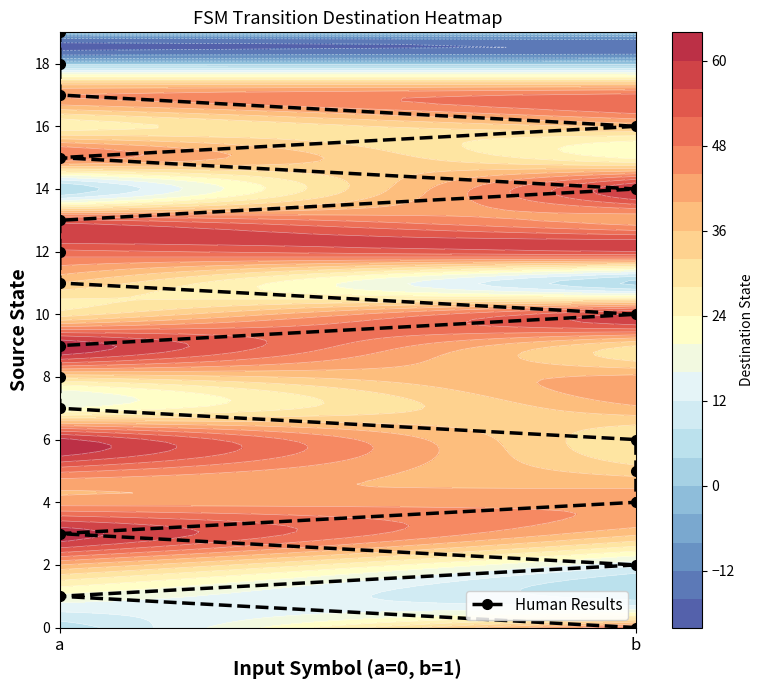

True or false: the data shows 25 at a.

False